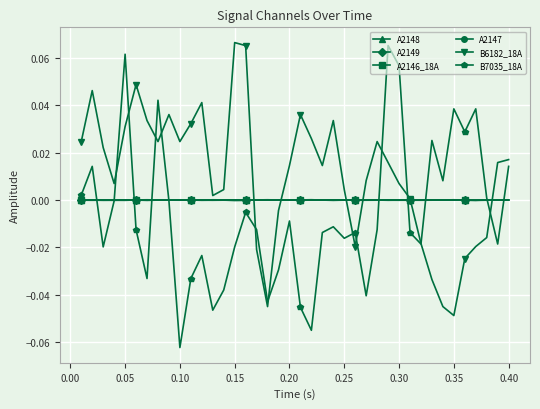

True or false: B6182_18A has more than 0 points higher than both neighbors.

True